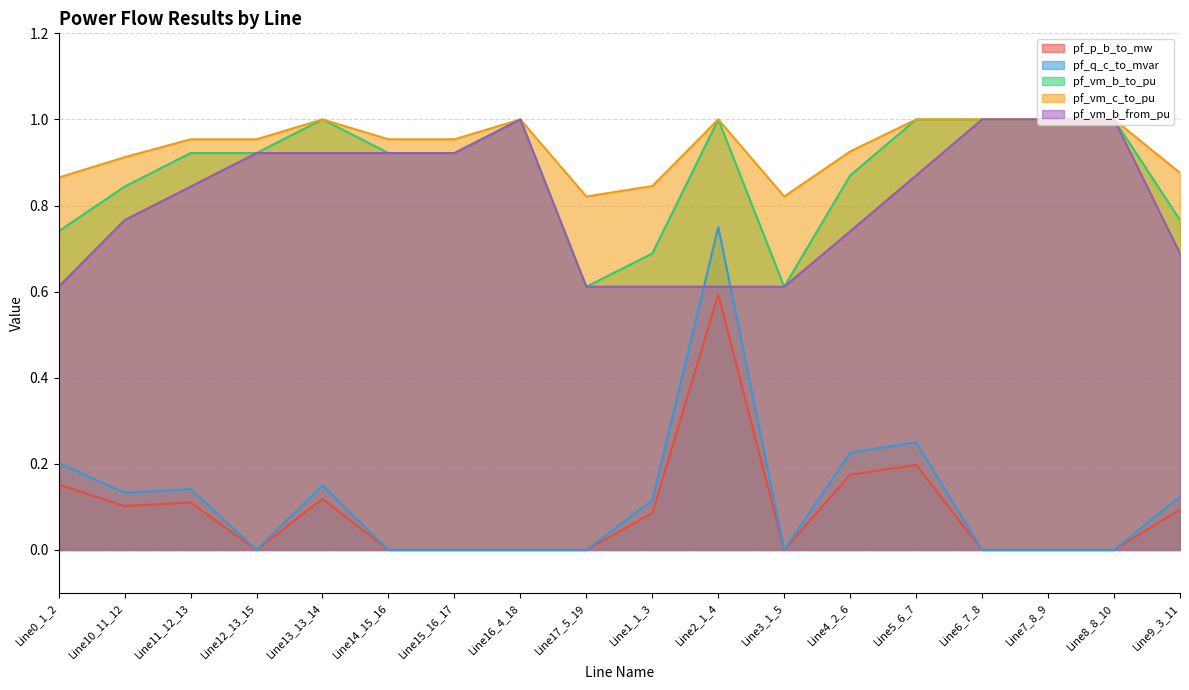

At which category does pf_q_c_to_mvar reach its first local valley?

Line10_11_12